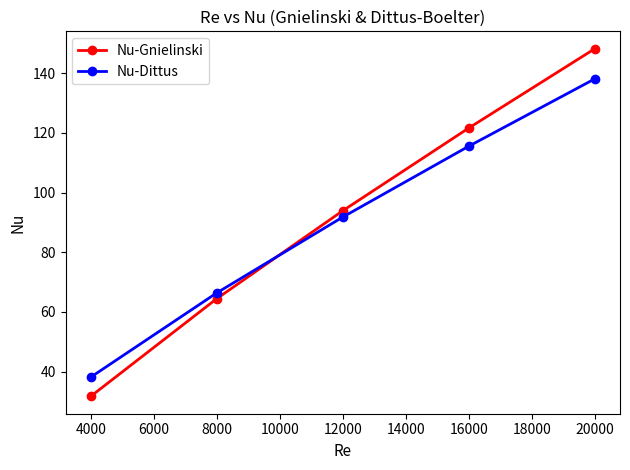

Is it true that Nu-Gnielinski equals 126.2 at 12000?

False